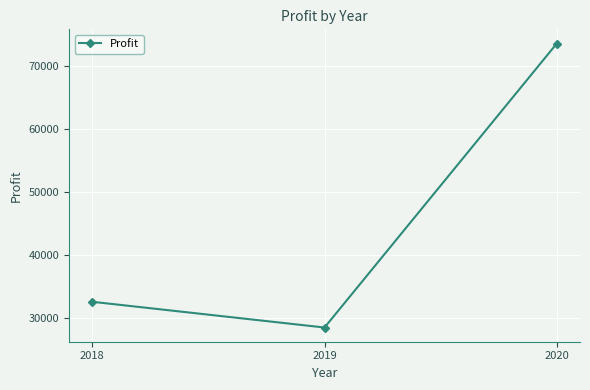

Rank the categories by value from lowest to highest.

2019, 2018, 2020